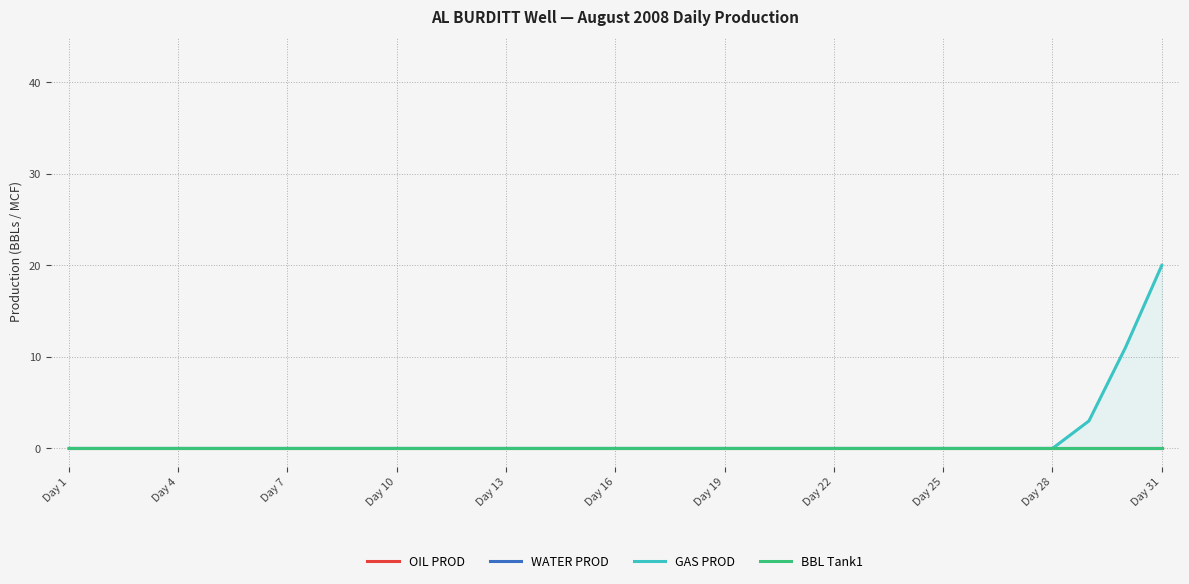

Reading left to right, what are all the values shown in this chart?

OIL PROD: 0	0	0	0	0	0	0	0	0	0	0	0	0	0	0	0	0	0	0	0	0	0	0	0	0	0	0	0	0	0	0
WATER PROD: 0	0	0	0	0	0	0	0	0	0	0	0	0	0	0	0	0	0	0	0	0	0	0	0	0	0	0	0	0	0	0
GAS PROD: 0	0	0	0	0	0	0	0	0	0	0	0	0	0	0	0	0	0	0	0	0	0	0	0	0	0	0	0	3	11	20
BBL Tank1: 0	0	0	0	0	0	0	0	0	0	0	0	0	0	0	0	0	0	0	0	0	0	0	0	0	0	0	0	0	0	0